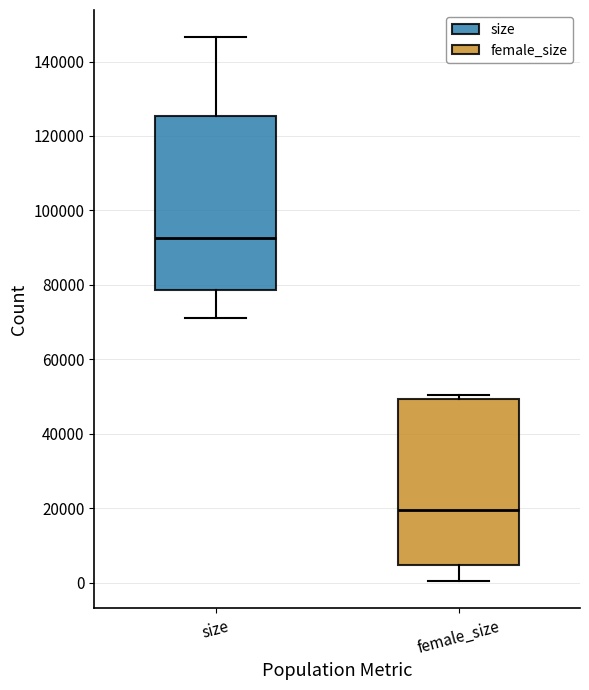

Which box is the tallest, from its lower edge to its upper edge?

size